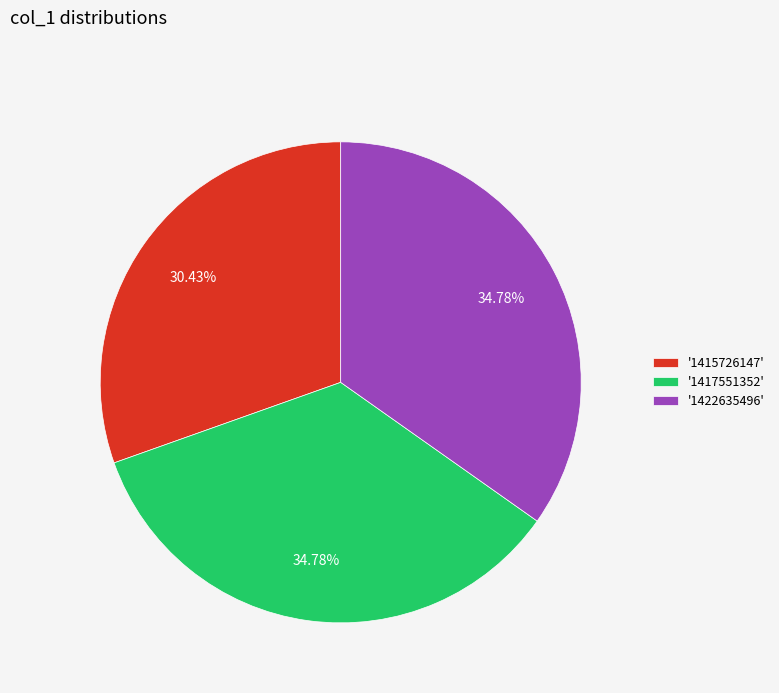

Which has a higher value, '1415726147' or '1422635496'?

'1422635496'